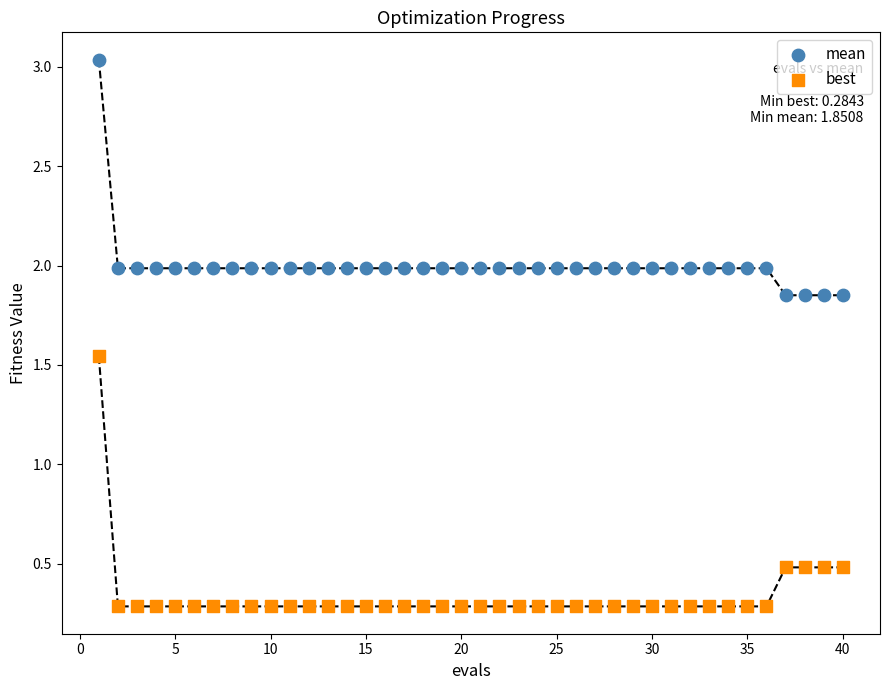

Across all data points, what is the range of Y values (max minus min)?

2.8